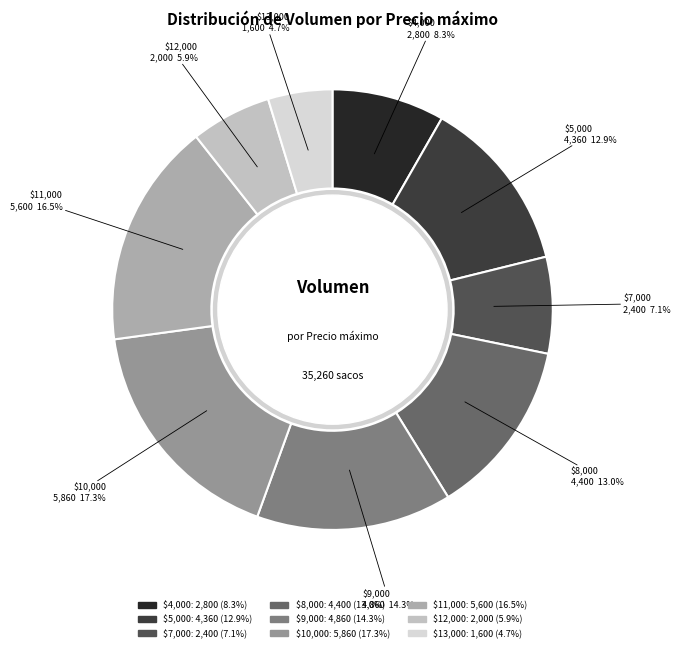

Count the number of slices in the pie.

9